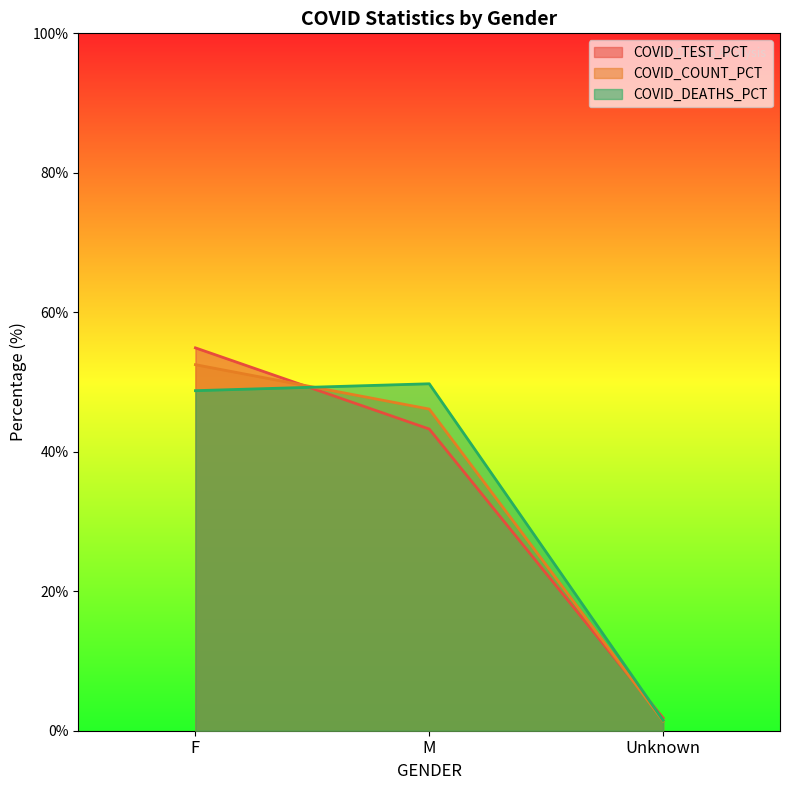

Reading left to right, transcribe all the data shown in this chart.

COVID_COUNT: F=52.5	M=46.1	Unknown=1.4
COVID_DEATHS: F=48.8	M=49.8	Unknown=1.5
COVID_TEST_PCT: F=54.9	M=43.3	Unknown=1.8